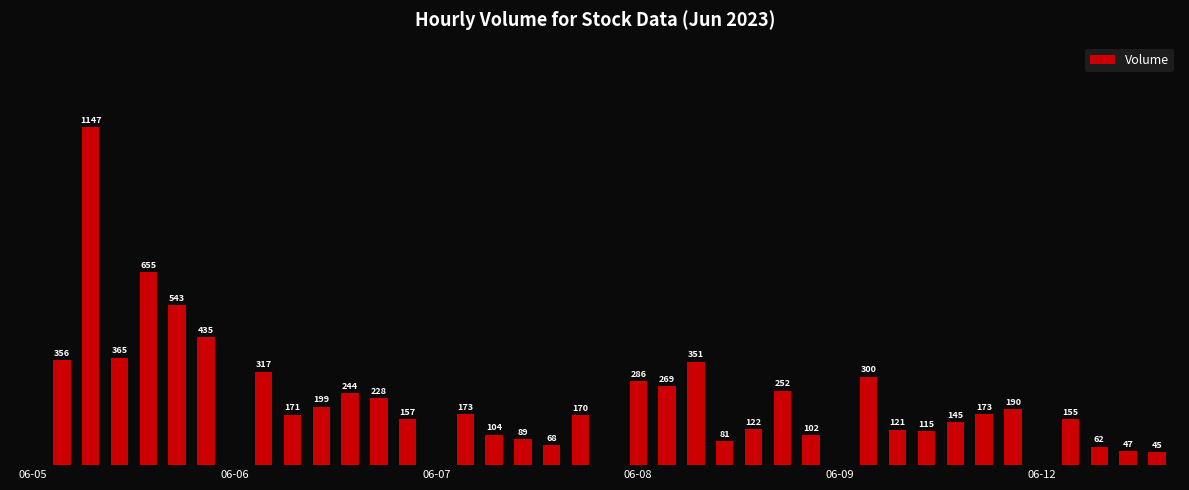

Are the bars horizontal?

No